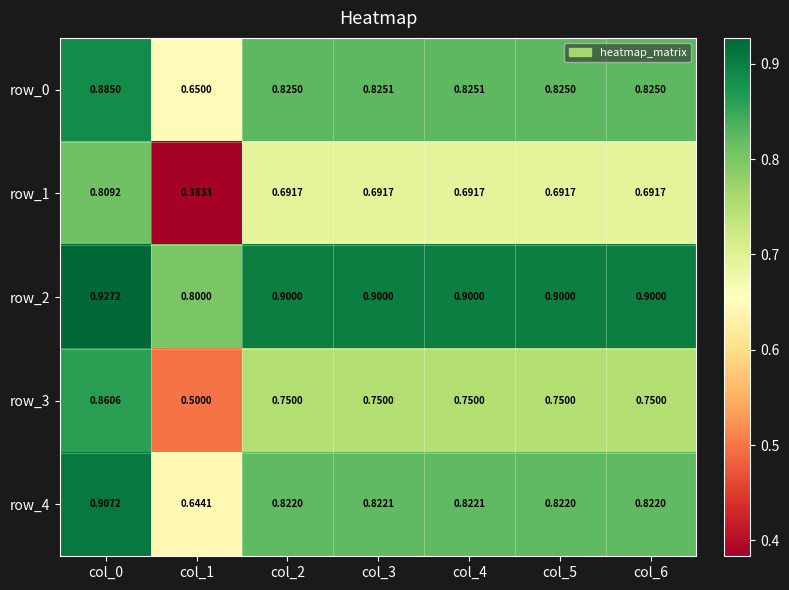

What is the total value across all series at col_2?

4.0